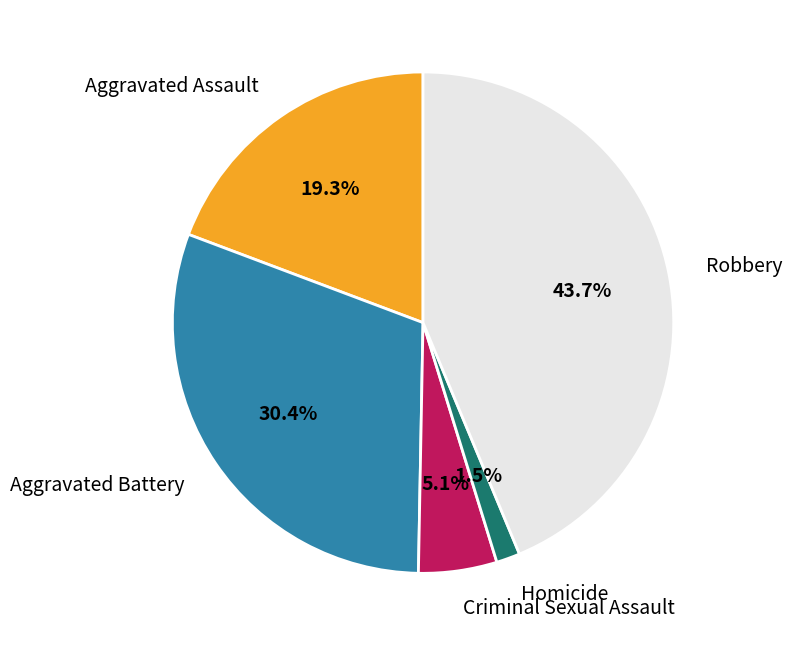

What is the ratio of the value at Homicide to the value at Aggravated Assault?

0.1